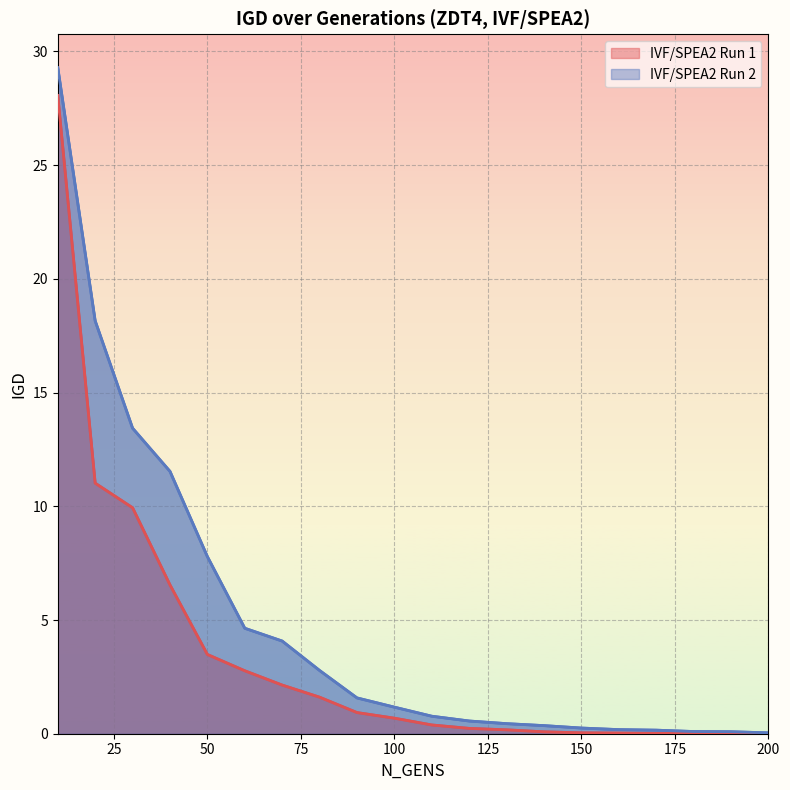

How many lines are shown in the chart?

2